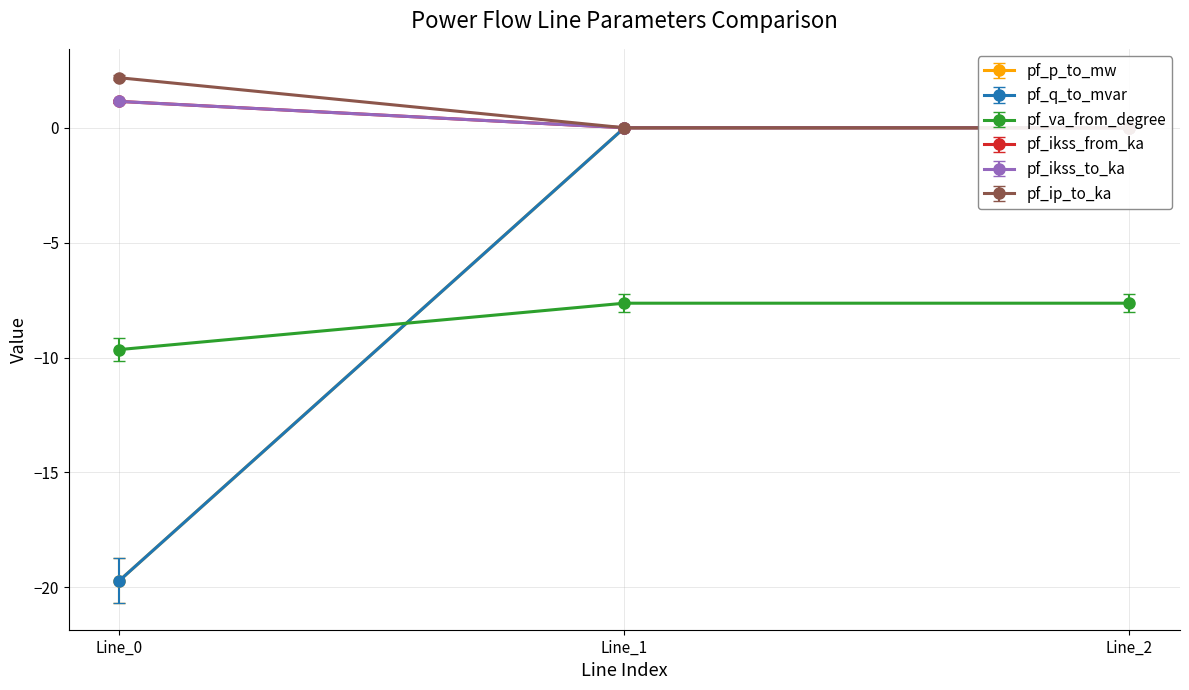

Between Line_0 and Line_2, which series saw the biggest shift?

pf_ikss_from_ka